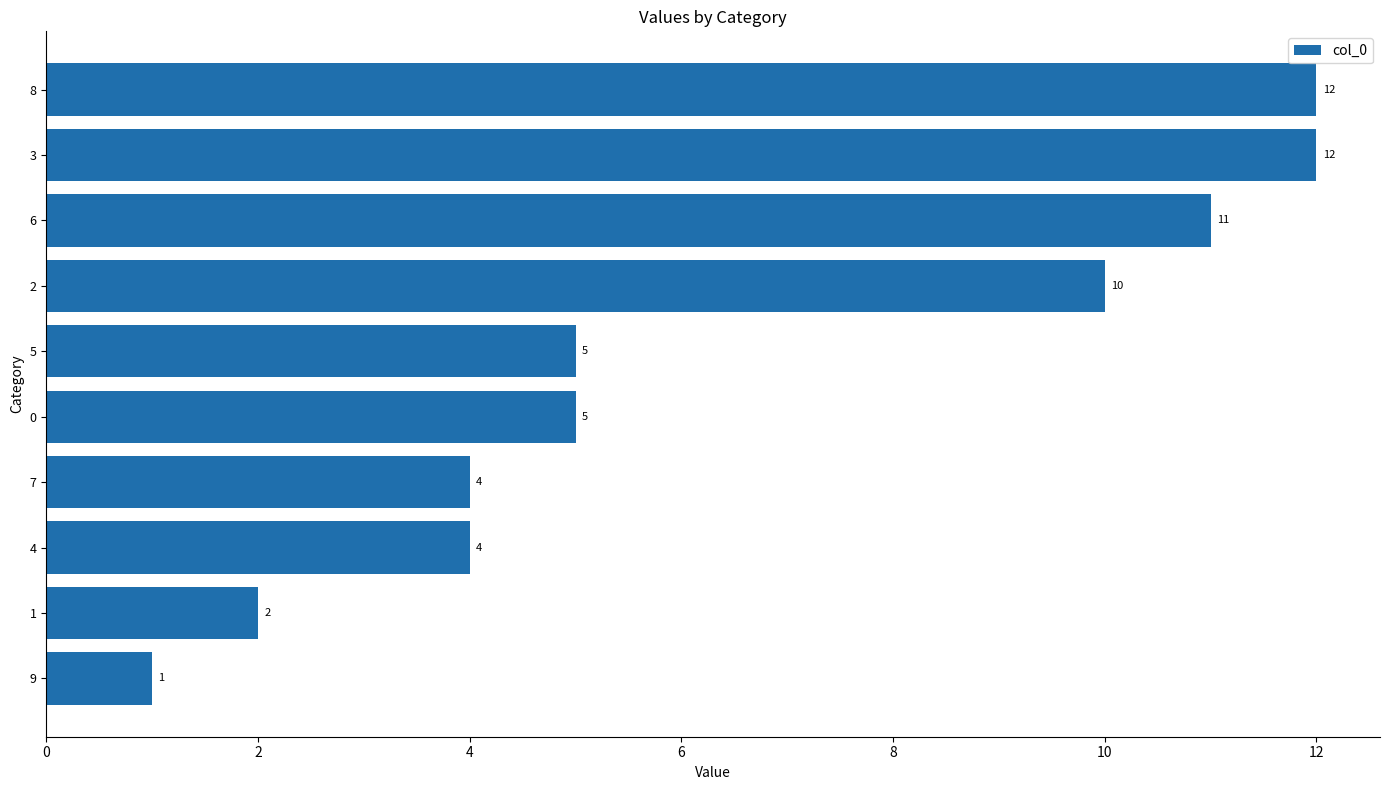

What is the maximum value shown in the chart?

12